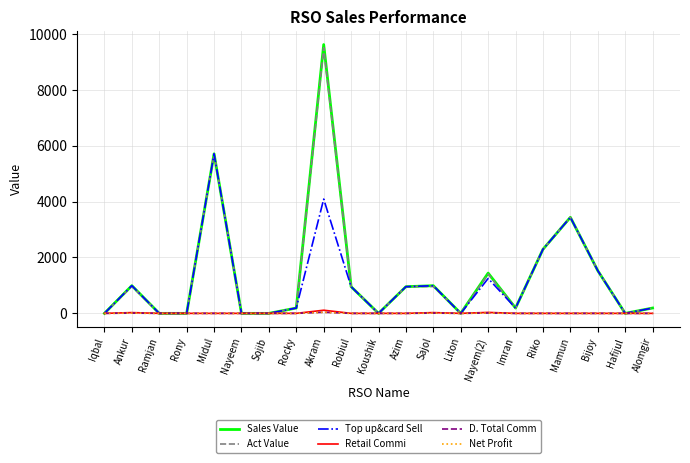

Does the chart have visible grid lines?

Yes